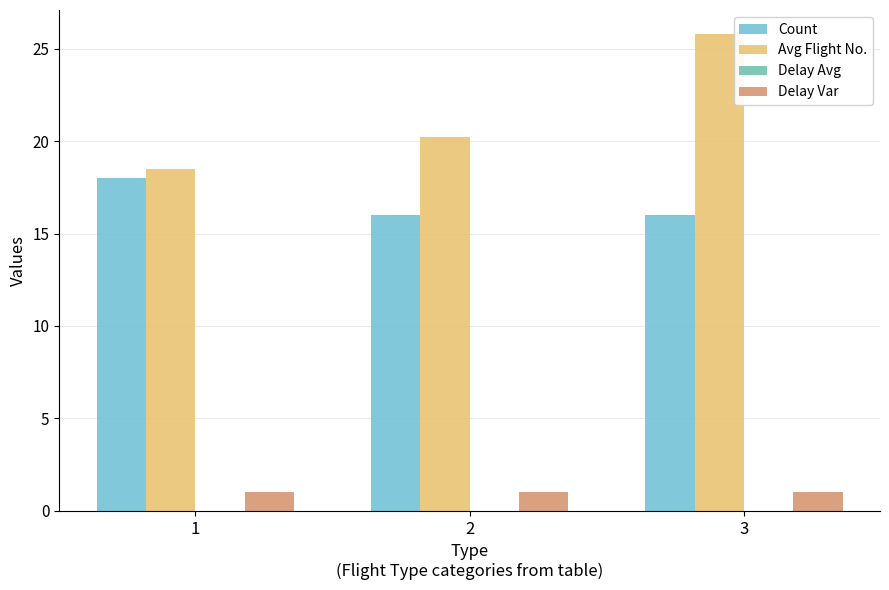

What is the lowest value of the Count series?

16.0